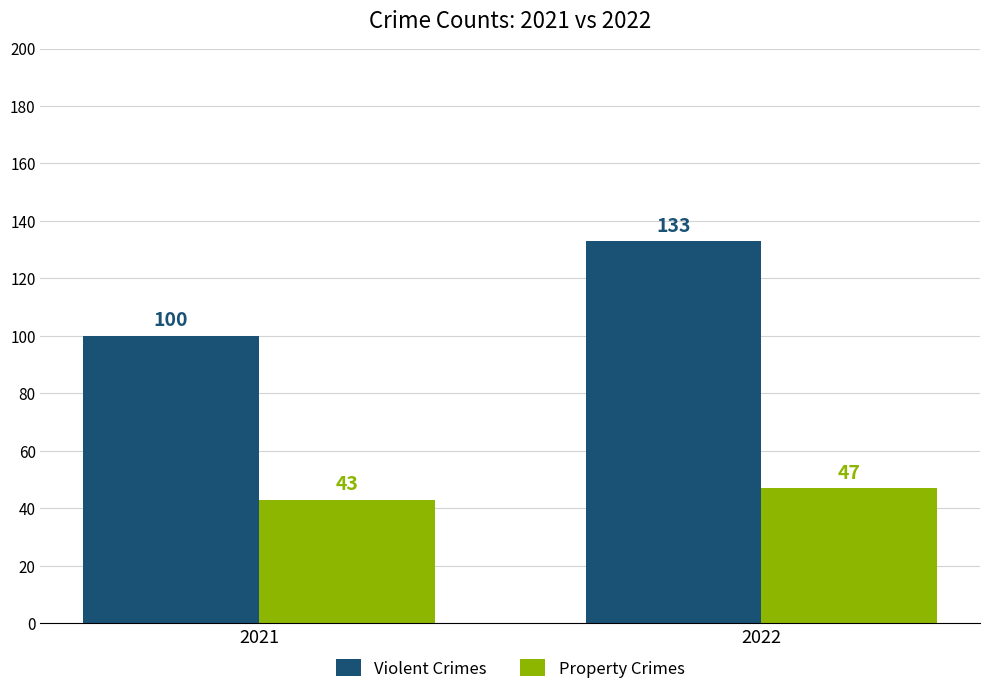

What is the spread (max minus min) of values at 2021?

57